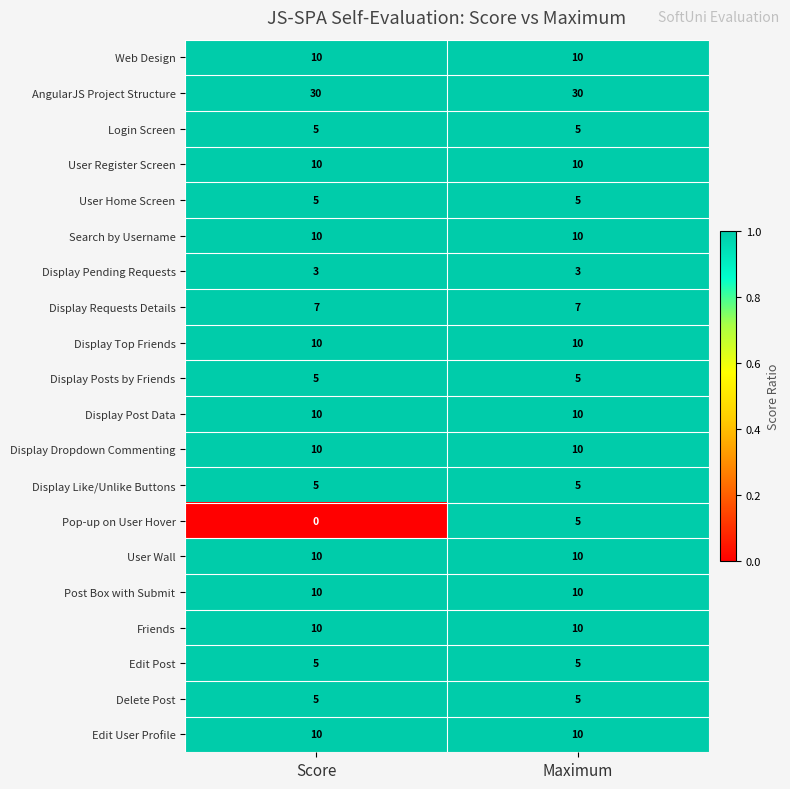

At which category does the chart reach its minimum across all series?

Score